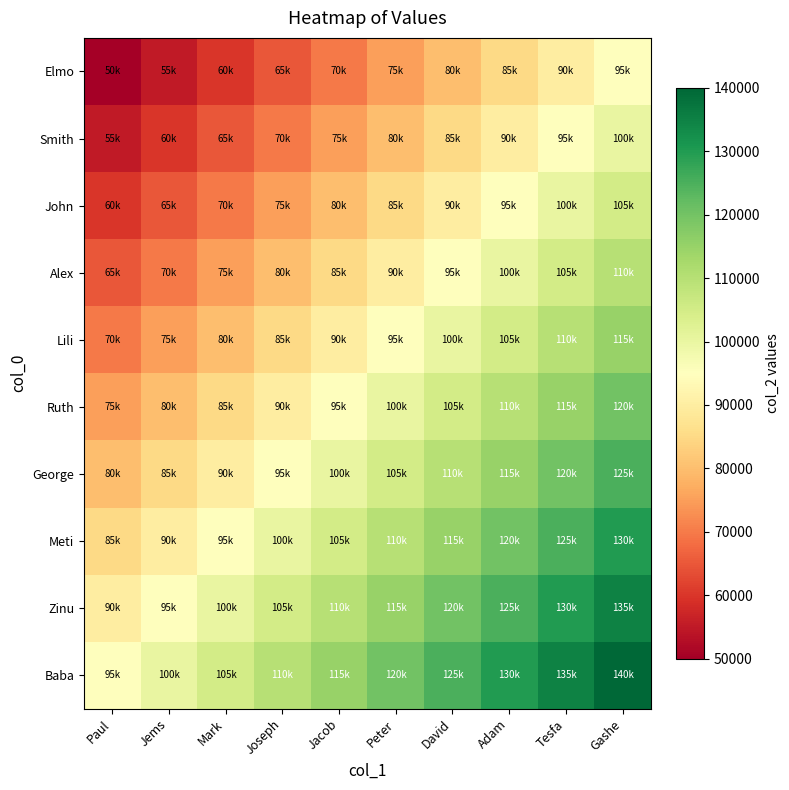

What is the smallest value displayed?

50000